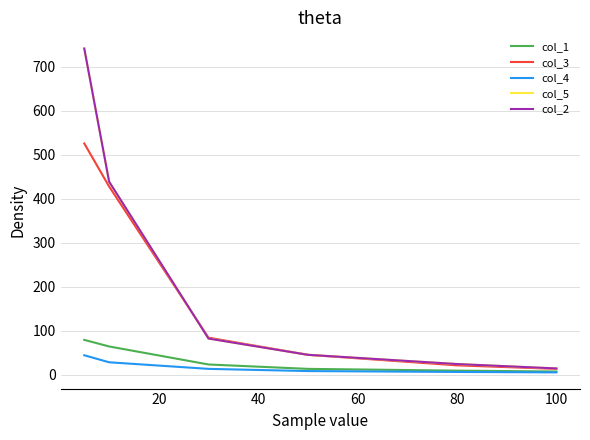

Rank the series by their maximum value, from highest to lowest.

col_5, col_2, col_3, col_1, col_4